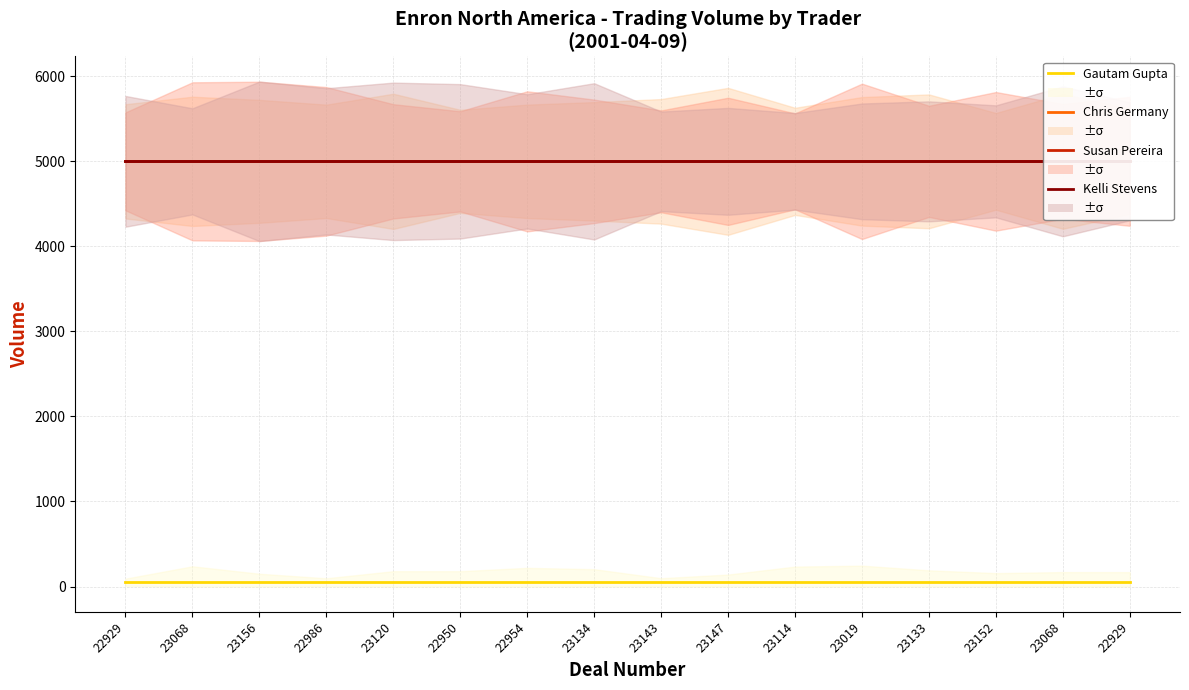

Reading left to right, what are all the values shown in this chart?

Gautam Gupta: 50	50	50	50	50	50	50	50	50	50	50	50	50	50	50	50
Chris Germany: 5000	5000	5000	5000	5000	5000	5000	5000	5000	5000	5000	5000	5000	5000	5000	5000
Susan Pereira: 5000	5000	5000	5000	5000	5000	5000	5000	5000	5000	5000	5000	5000	5000	5000	5000
Kelli Stevens: 5000	5000	5000	5000	5000	5000	5000	5000	5000	5000	5000	5000	5000	5000	5000	5000